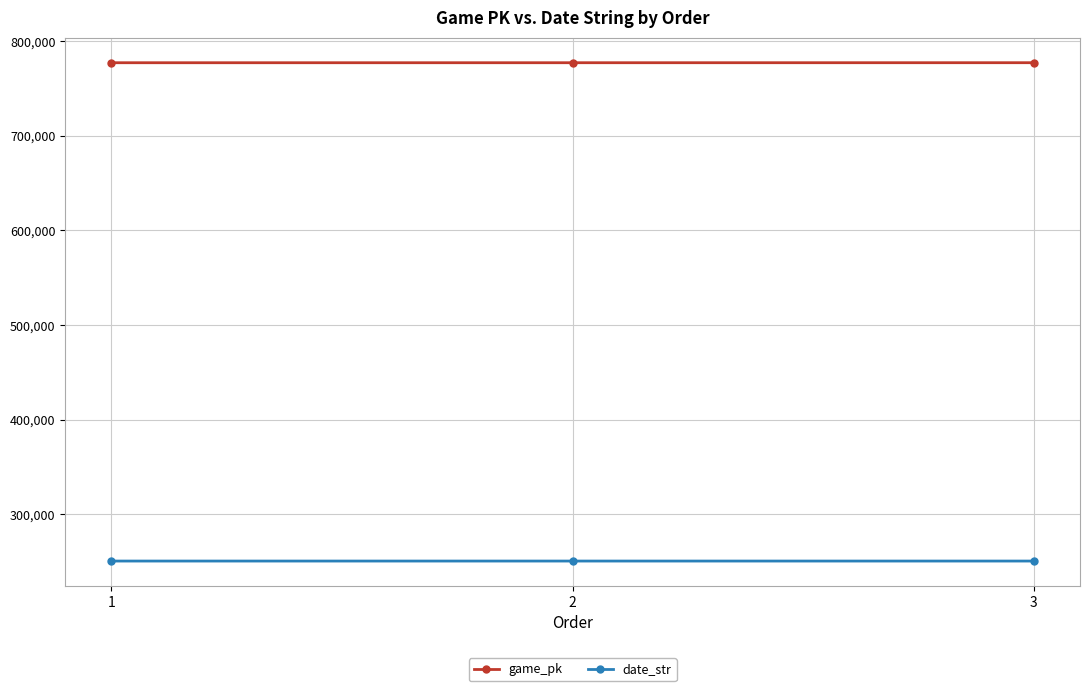

The date_str series shows 250628 at 2. True or false?

True